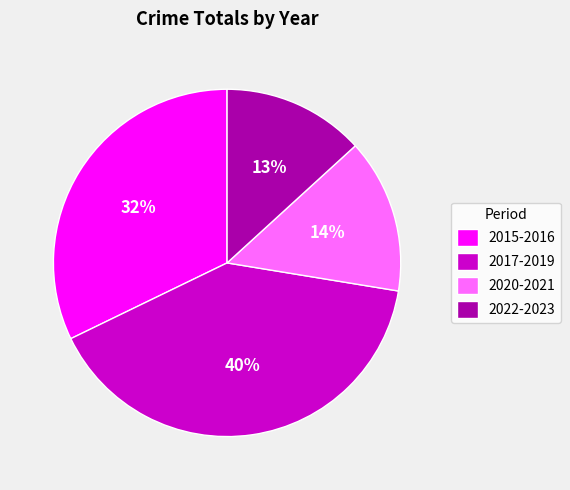

Which slice is the largest?

2017-2019